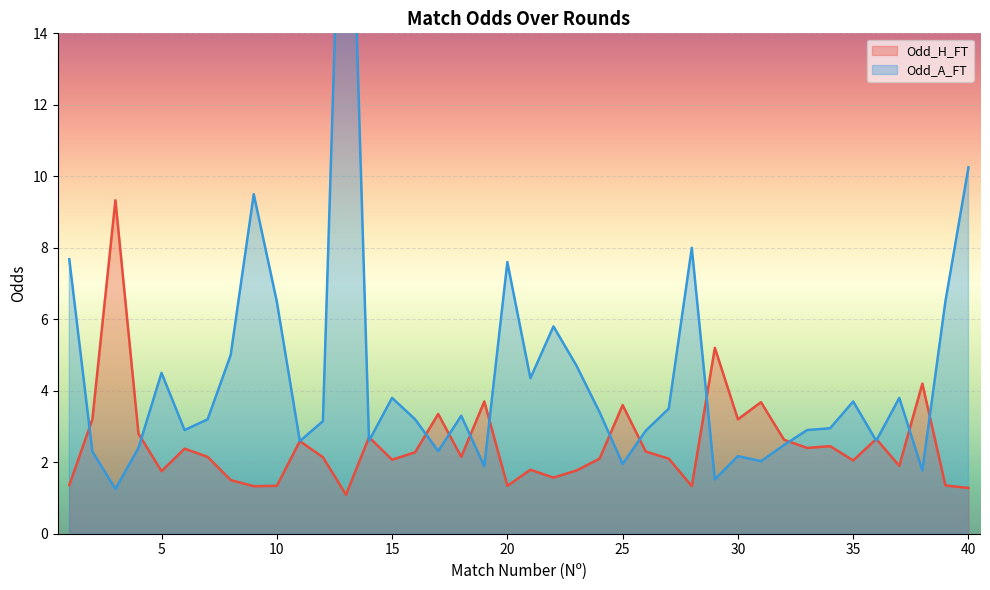

Which series has the widest spread of values?

Odd_A_FT